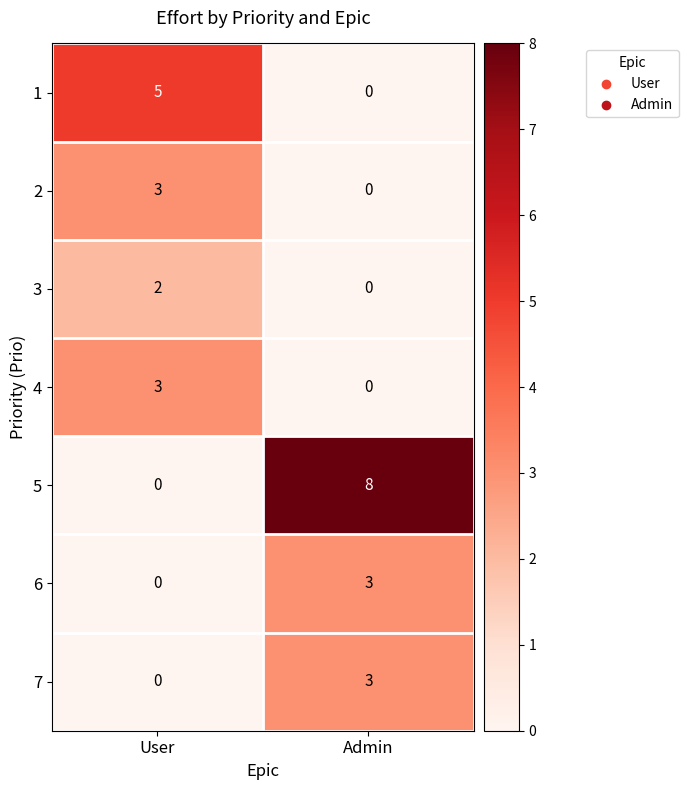

What value does the 5 series have at Admin?

8